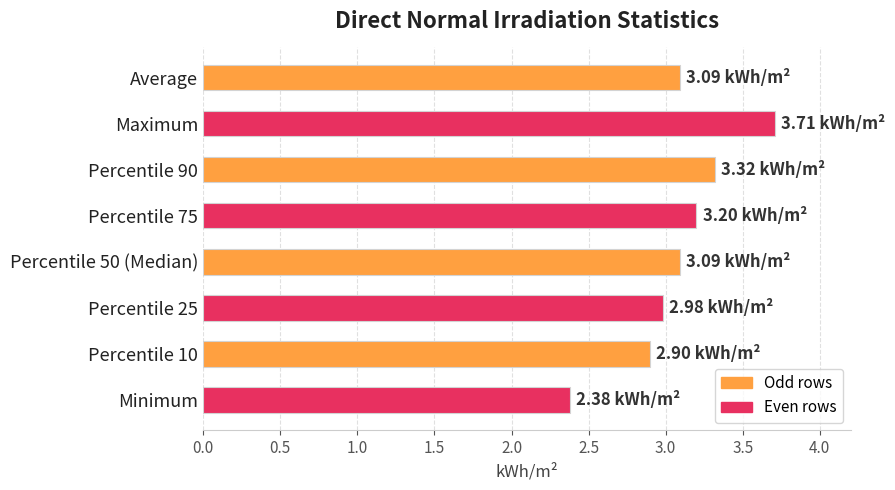

Count the number of values greater than 3.

5